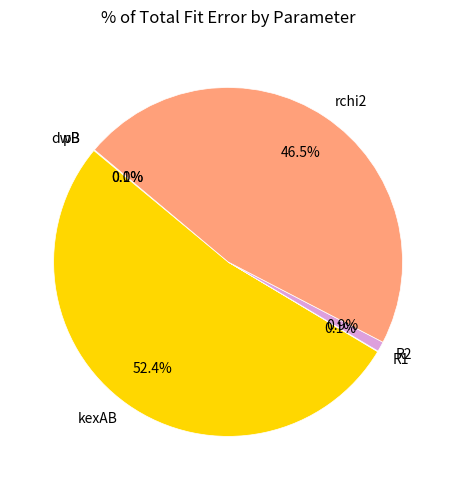

What is the largest slice in the pie chart?

kexAB